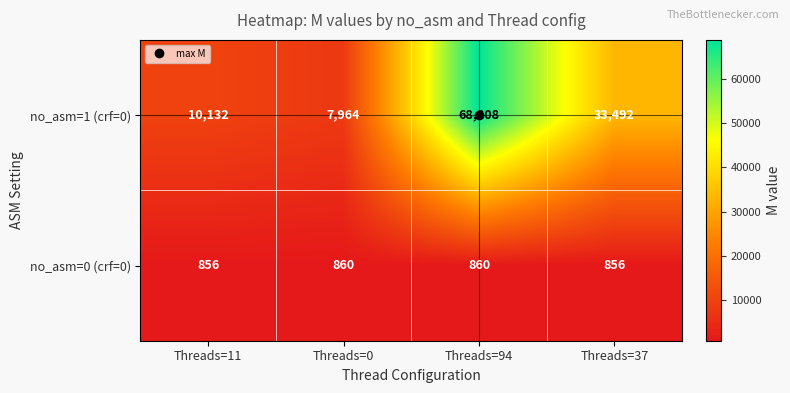

What is the approximate value of no_asm=0 (crf=0) at Threads=94?

860